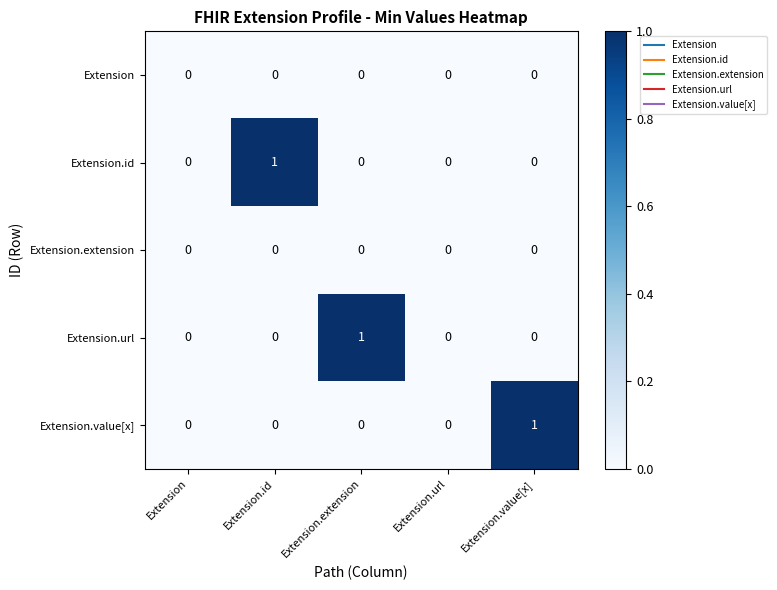

How many Extension.url values are between 0 and 1?

5